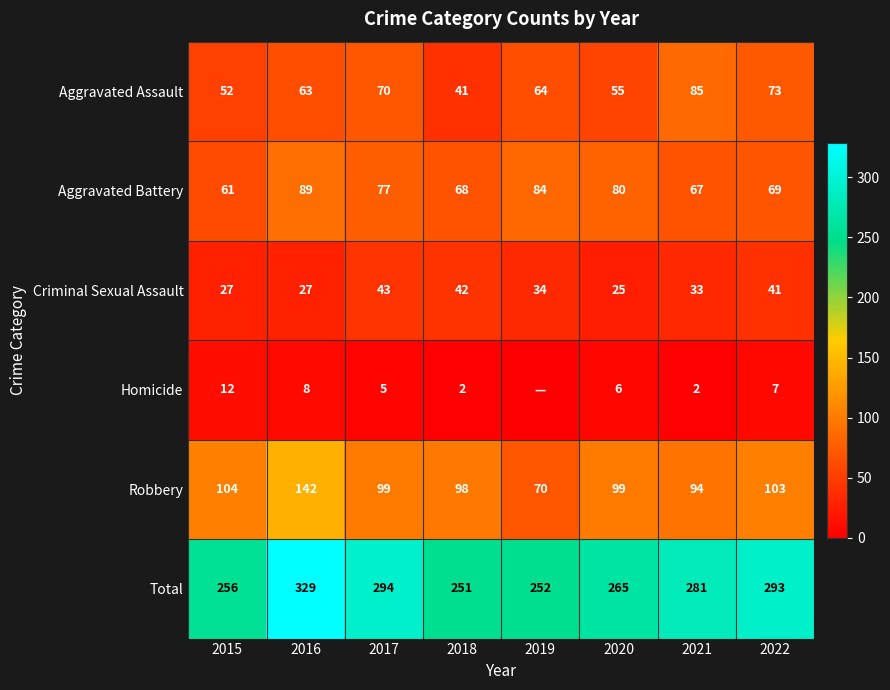

List the labels in order of Aggravated Battery value, smallest first.

2015, 2021, 2018, 2022, 2017, 2020, 2019, 2016